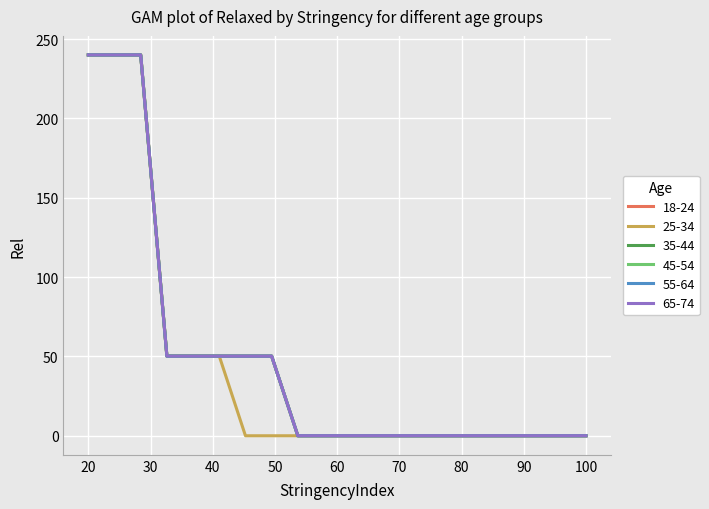

Reading left to right, list all the values displayed in this chart.

col_8: 240.0	240.0	240.0	50.2	50.2	50.2	50.2	50.2	0.0	0.0	0.0	0.0	0.0	0.0	0.0	0.0	0.0	0.0	0.0	0.0
col_19: 240.0	240.0	240.0	50.2	50.2	50.2	0.0	-0.0	-0.0	-0.0	0.0	-0.0	0.0	-0.0	0.0	0.0	0.0	0.0	0.0	0.0
col_3: 240.0	240.0	240.0	50.2	50.2	50.2	50.2	50.2	0.0	0.0	0.0	0.0	0.0	0.0	0.0	0.0	0.0	0.0	0.0	0.0
col_11: 240.0	240.0	240.0	50.2	50.2	50.2	50.2	50.2	0.0	0.0	0.0	0.0	0.0	0.0	-0.0	0.0	0.0	0.0	0.0	0.0
col_2: 240.0	240.0	240.0	50.2	50.2	50.2	50.2	50.2	0.0	0.0	0.0	-0.0	-0.0	-0.0	-0.0	-0.0	0.0	0.0	0.0	0.0
col_13: 240.0	240.0	240.0	50.2	50.2	50.2	50.2	50.2	0.0	0.0	0.0	0.0	0.0	0.0	0.0	0.0	0.0	0.0	0.0	0.0